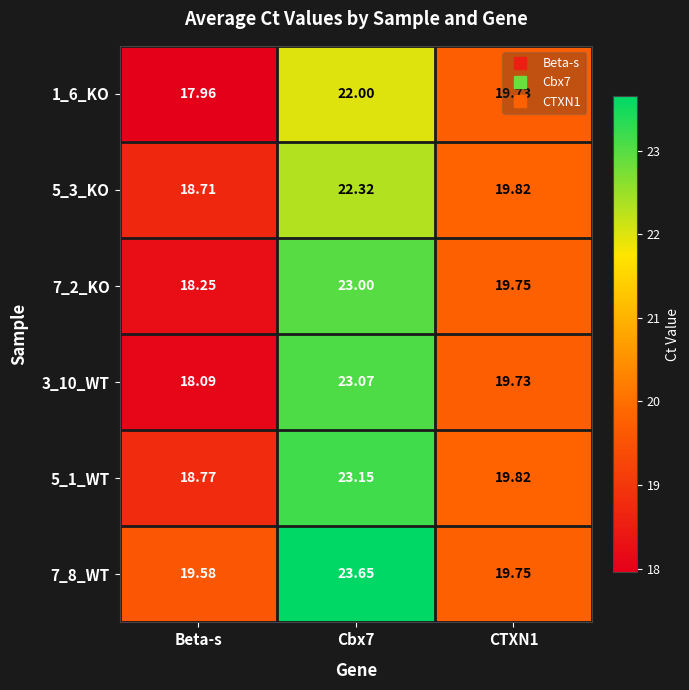

What is the minimum value shown in the chart?

18.0